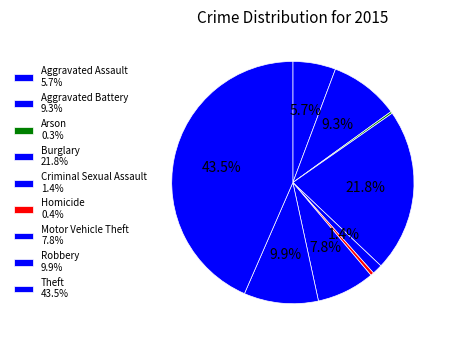

Which slice is the smallest?

Arson